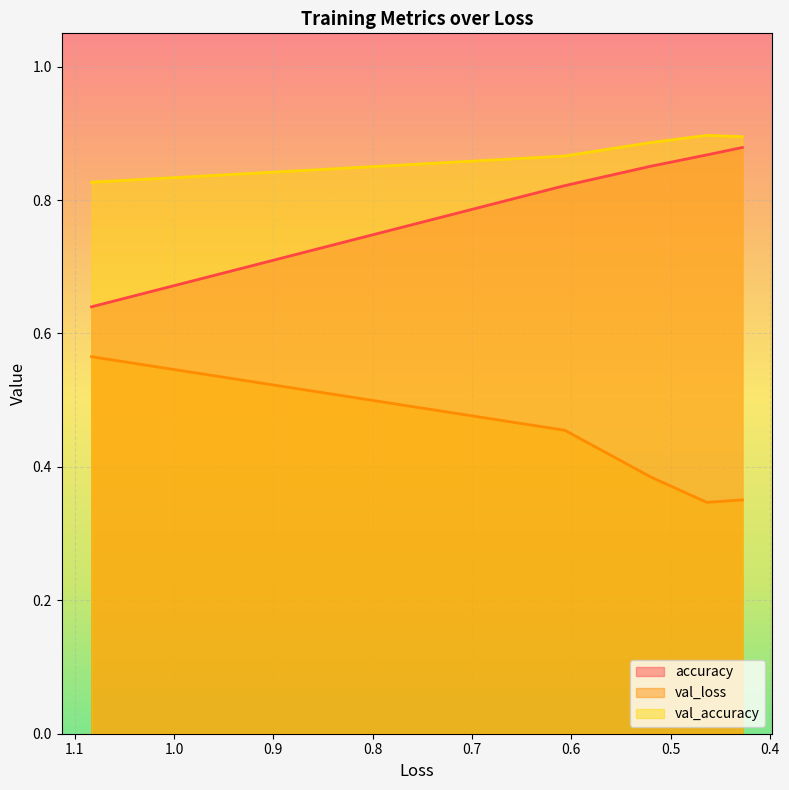

Which series changed the most between 0.5 and 0.7?

val_loss